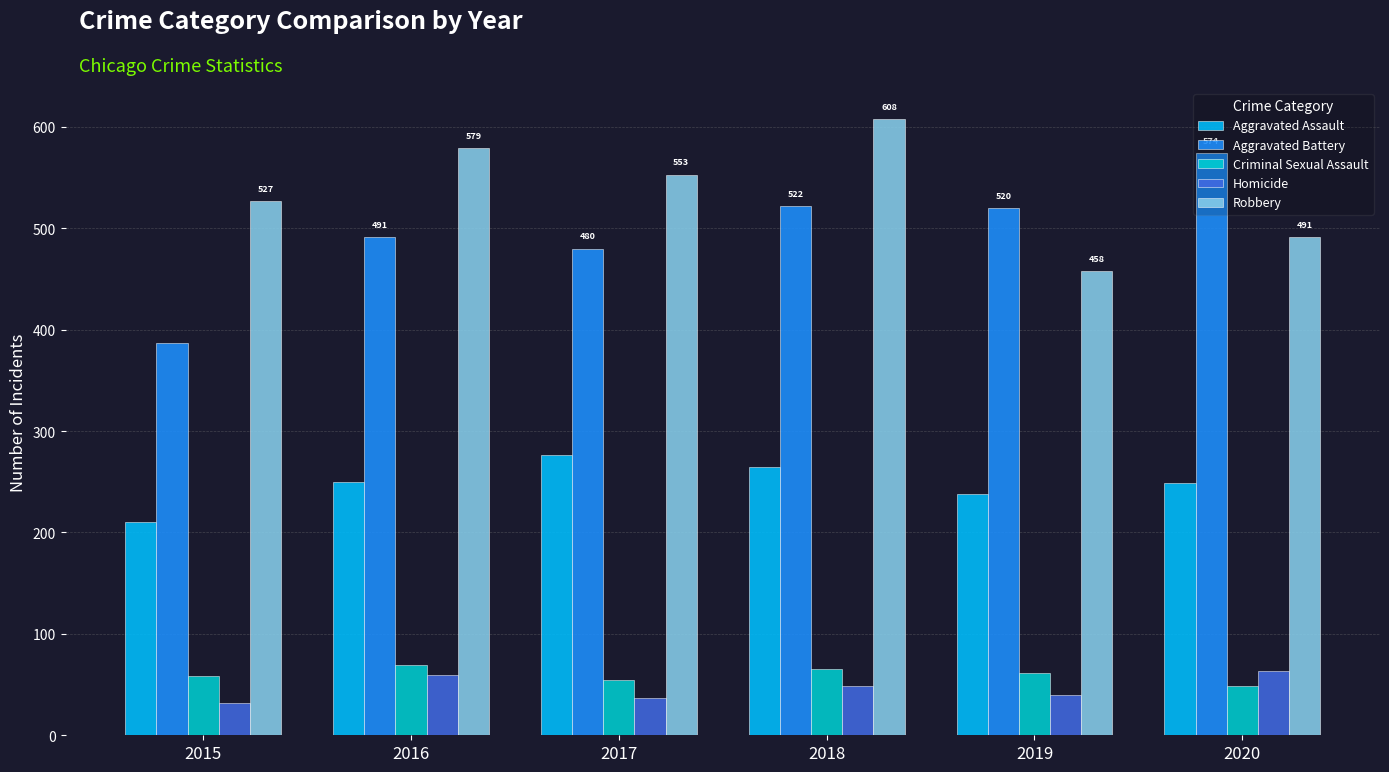

Which series has the largest total across all categories?

Robbery